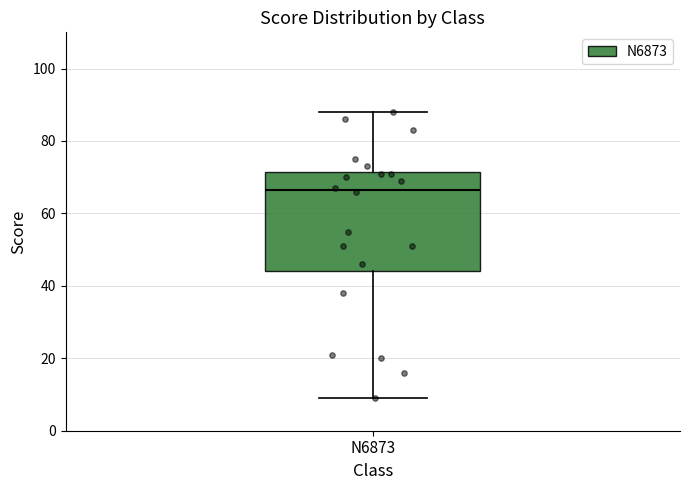

Read this box plot against the y-axis: the position of the median line, the range covered by the box, and the ends of both whiskers. The values are not printed on the chart, so give them approximately, as read against the axis.

median 66, box 44 to 72, whiskers 10 to 88